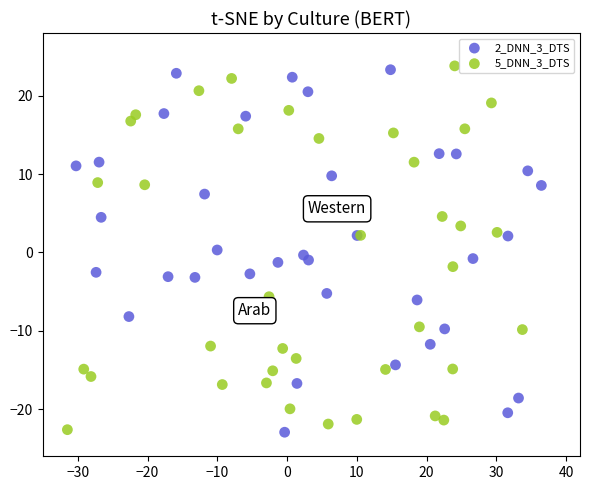

Which series contains the highest Y value?

5_DNN_3_DTS